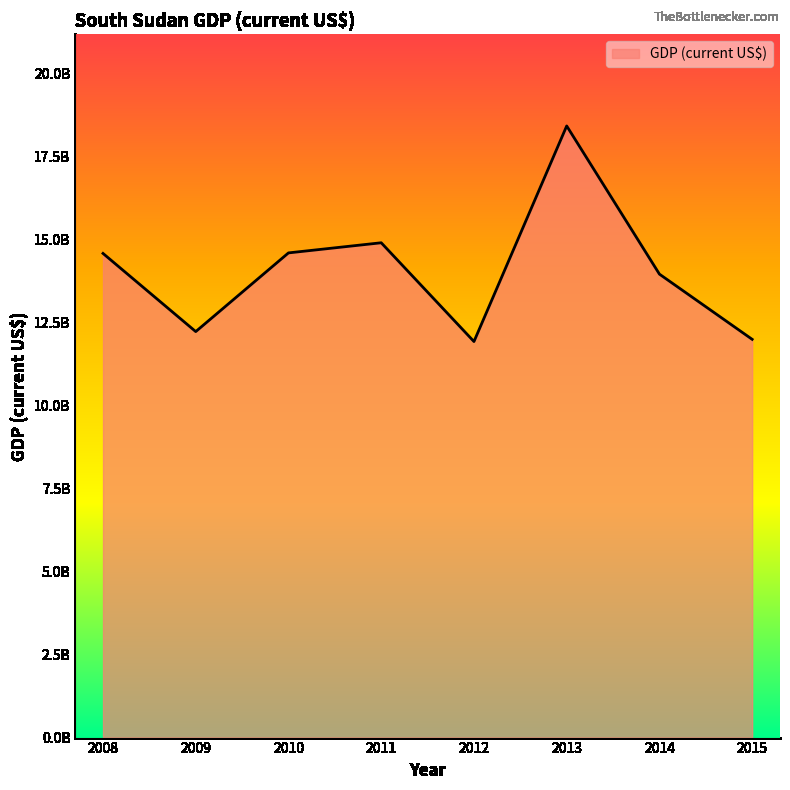

Does the chart have visible grid lines?

No